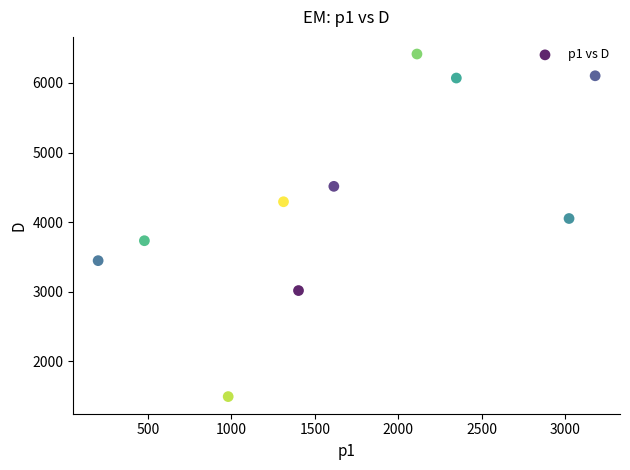

What Y value in the scatter plot is closest to 3954?

4052.6